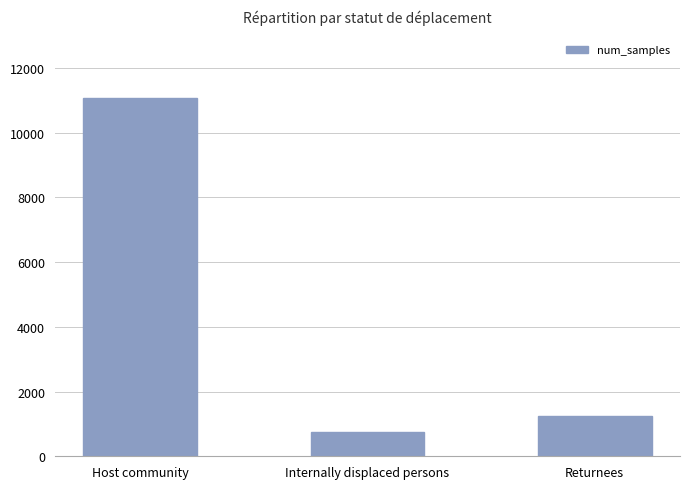

What value does the data have at Internally displaced persons?

763